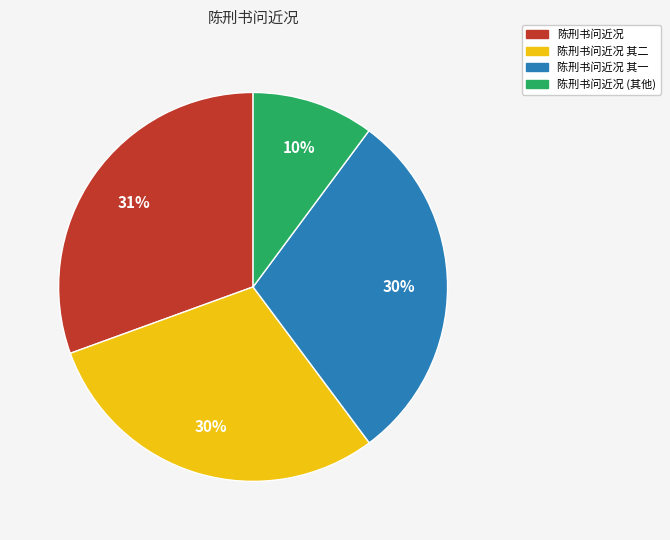

Does any single category account for the majority?

No